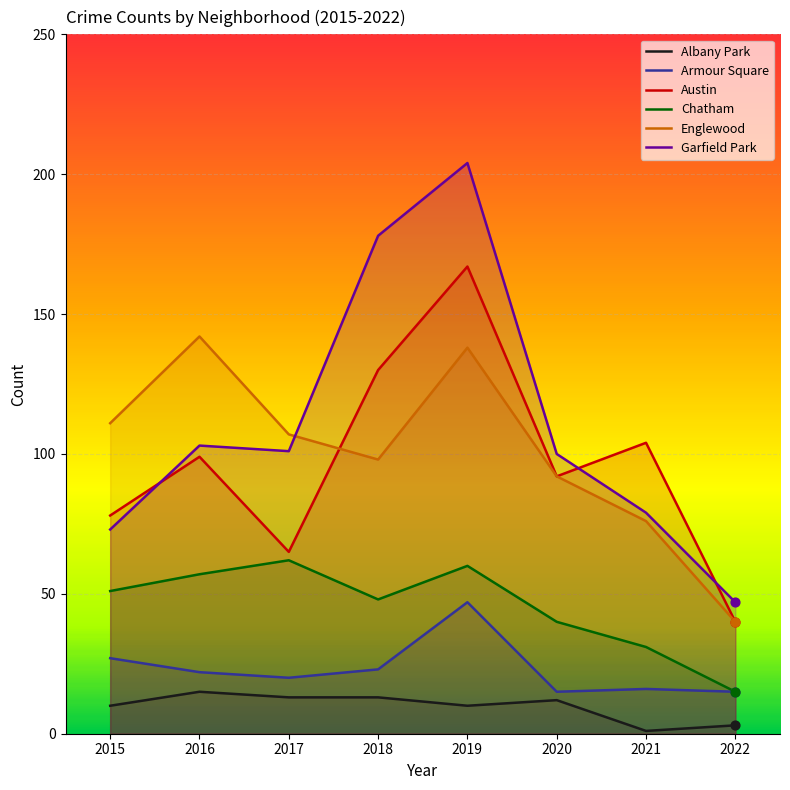

Which series has the widest spread of Y values?

Garfield Park